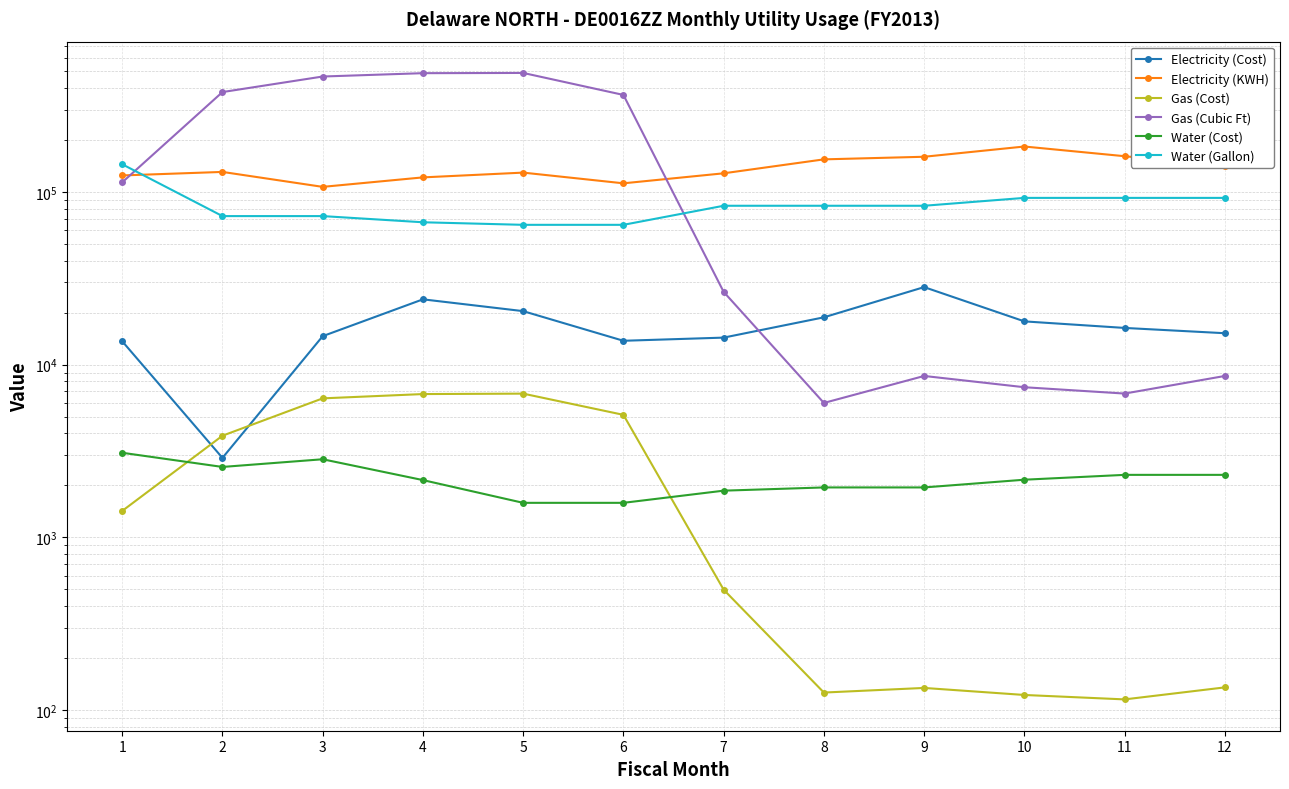

Read the Water (Gallon) value at 4.

66821